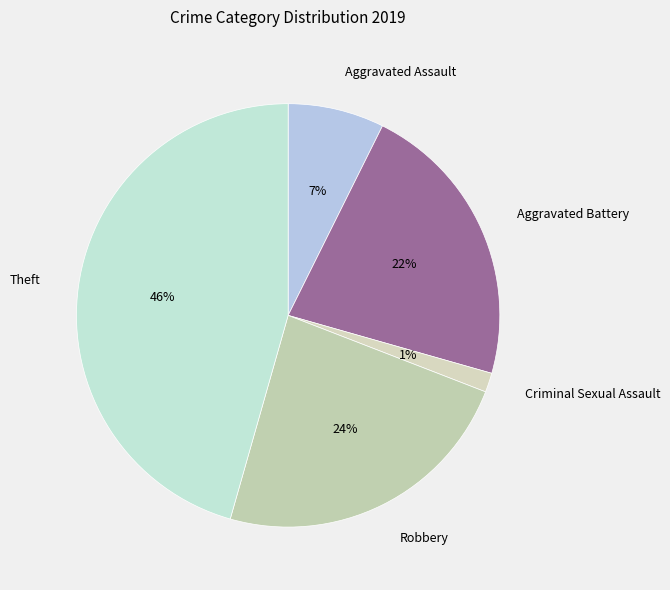

True or false: Criminal Sexual Assault accounts for 10% of the total.

False